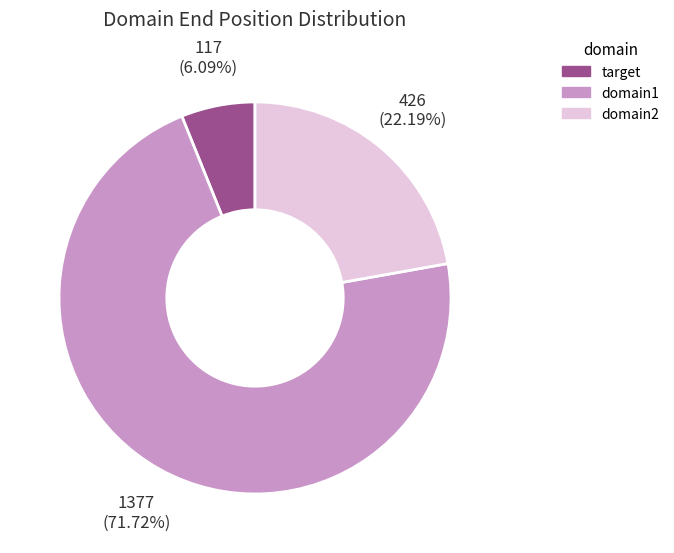

To the nearest percent, what percentage of the pie is domain2?

22%